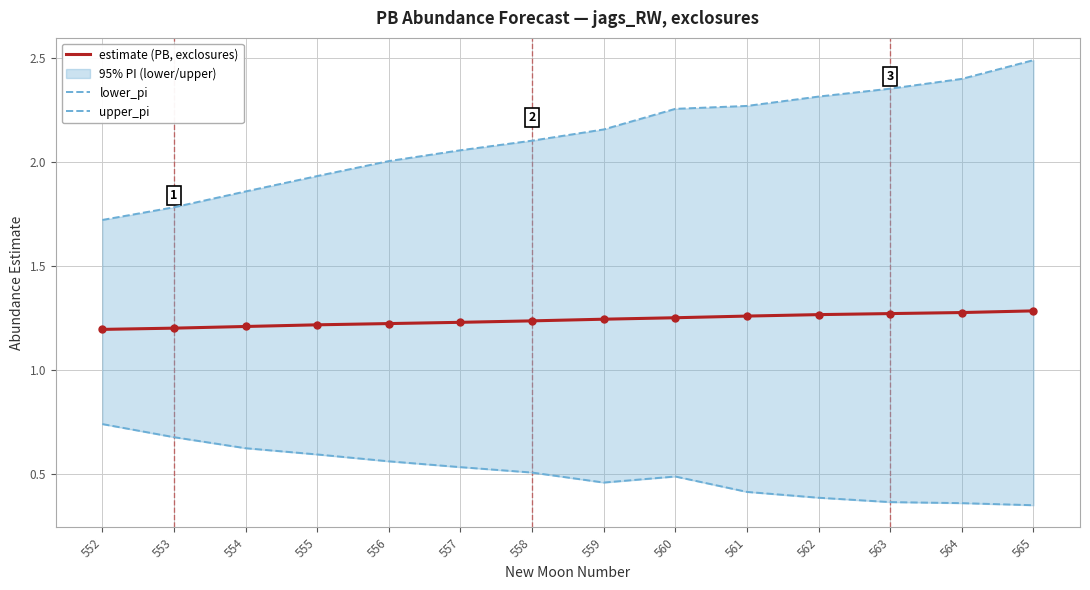

At which category is the sum across all series the highest?

565